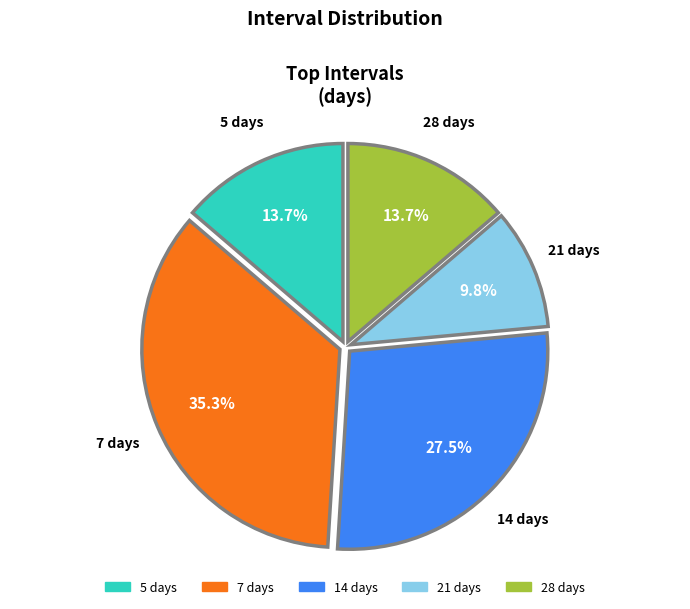

What is the ratio of the value at 7 days to the value at 21 days?

3.6